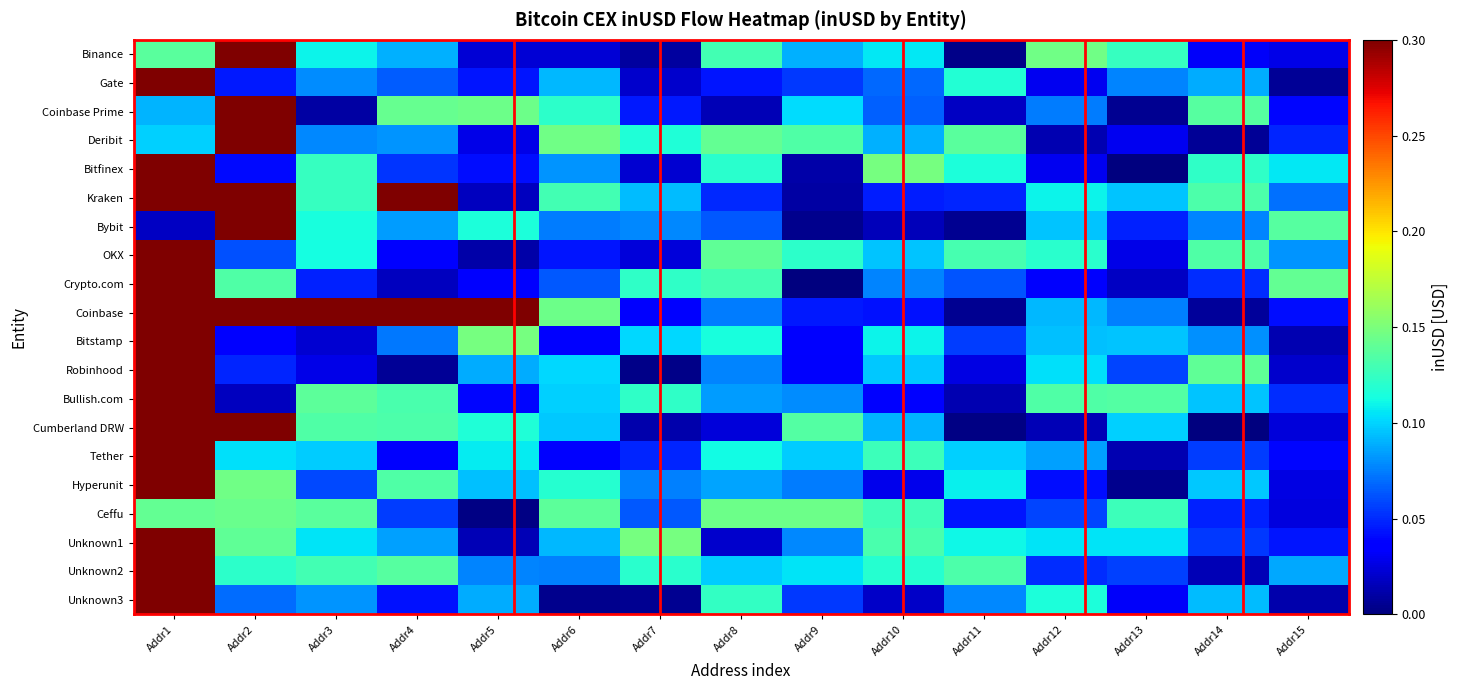

At how many categories does at least one series exceed 0?

15